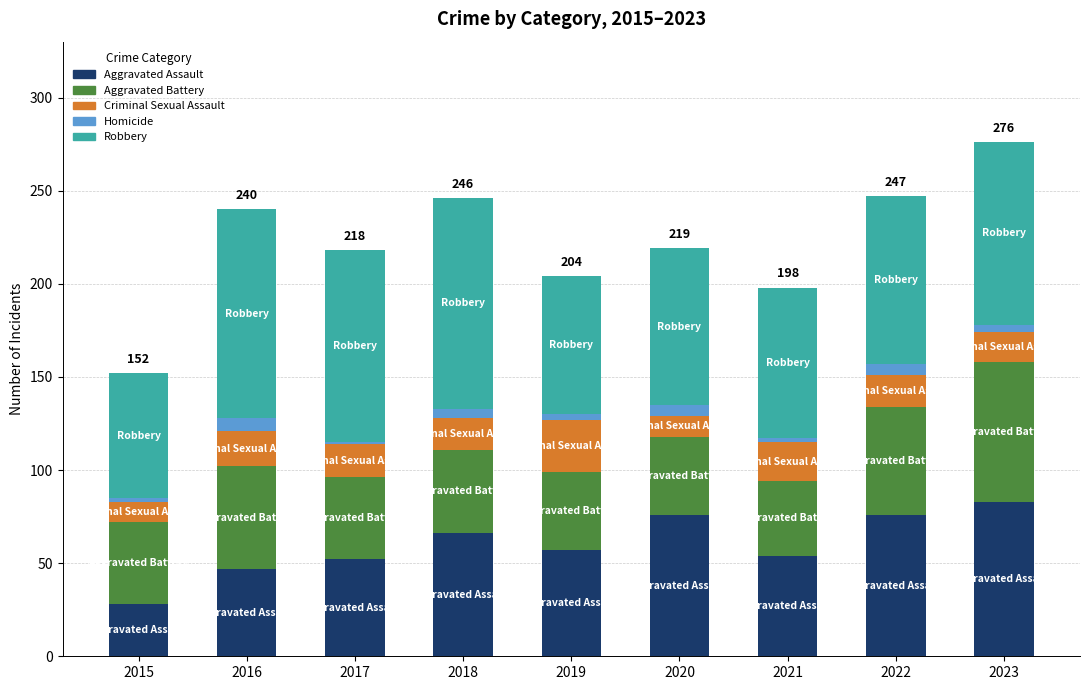

What is the maximum value for Aggravated Assault?

83